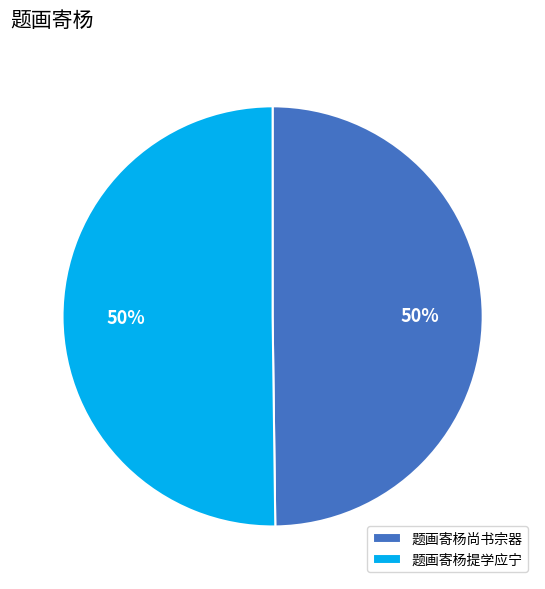

Combined, do 题画寄杨提学应宁 and 题画寄杨尚书宗器 account for over 50%?

Yes